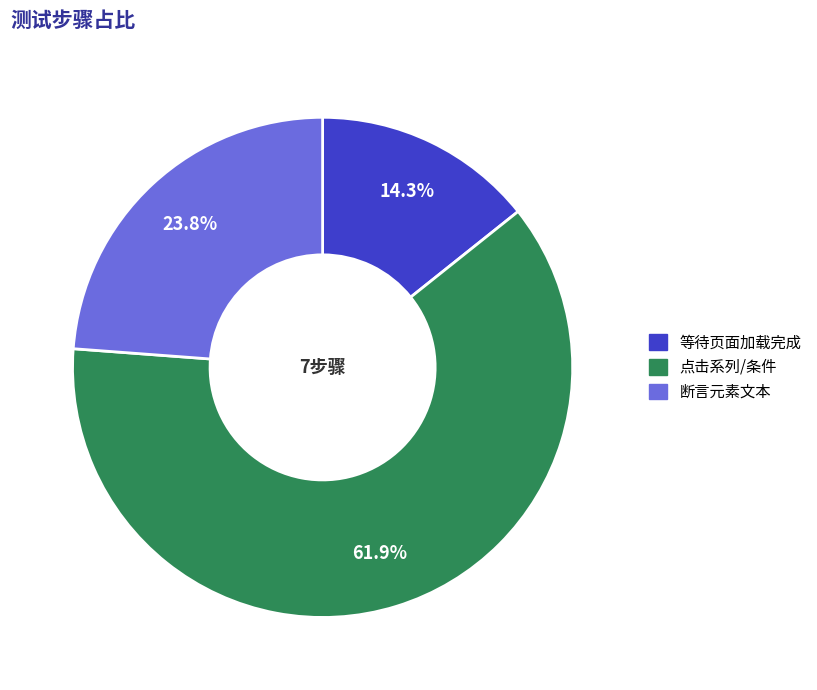

Does 等待页面加载完成 represent more than half of the total?

No